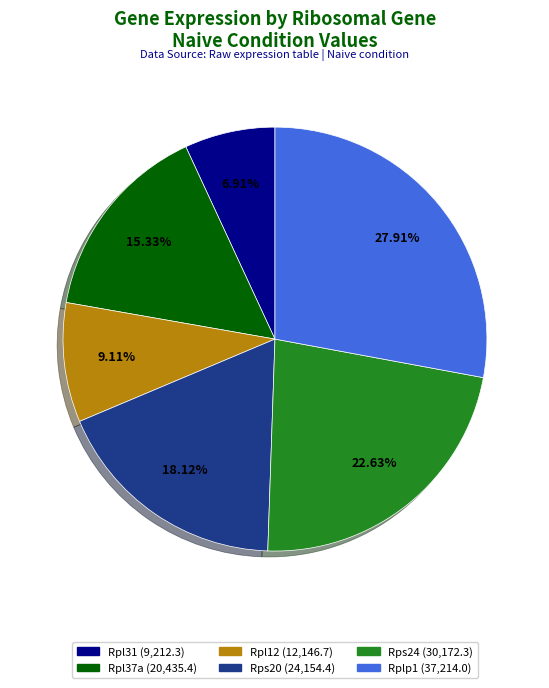

Is there a majority slice in this chart?

No